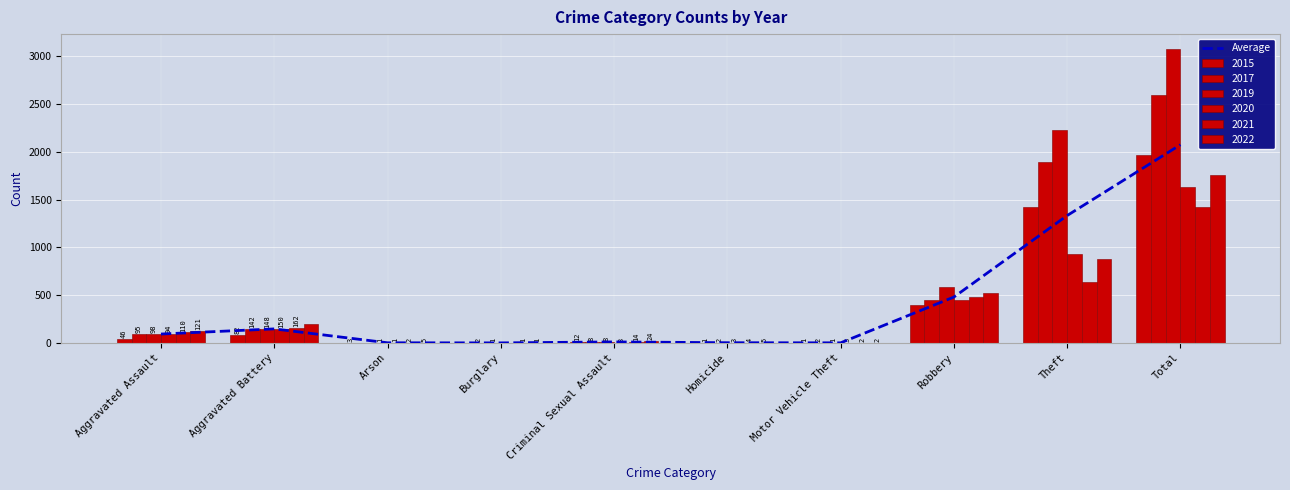

Where does the data first go above 94?

Aggravated Battery